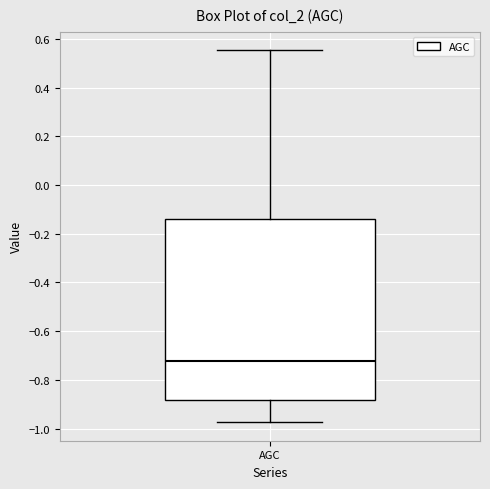

Transcribe this box plot: give where the median line is, the range the box spans, and where the two whiskers end, as read against the y-axis. The values are not printed on the chart, so give them approximately, as read against the axis.

median -0.72, box -0.88 to -0.14, whiskers -0.98 to 0.56